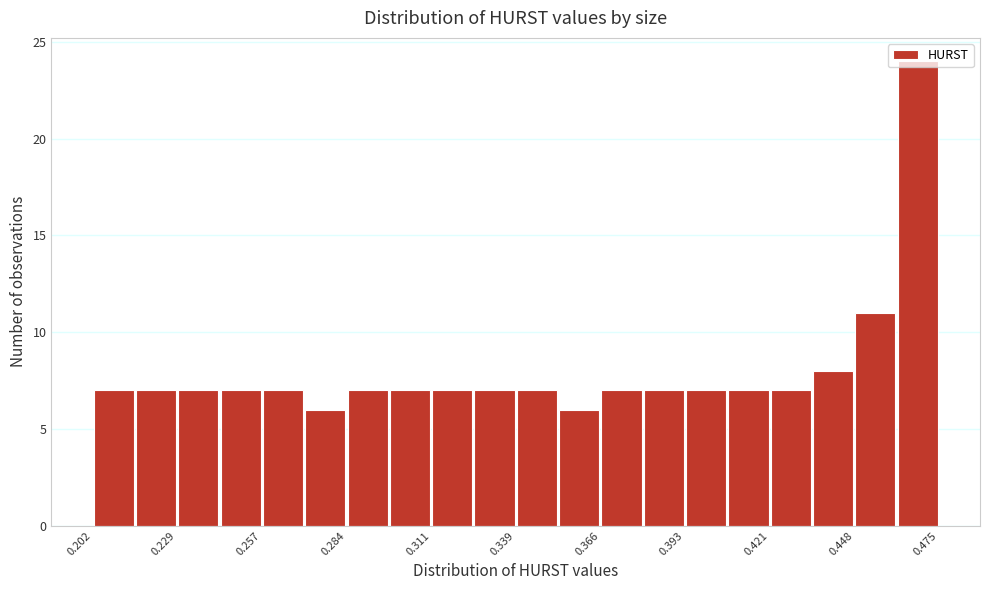

Read against the x-axis, roughly where is the centre of the tallest bar?

0.470